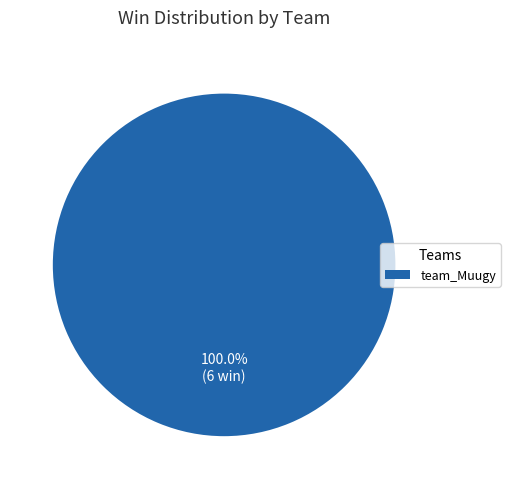

Count the number of slices in the pie.

1